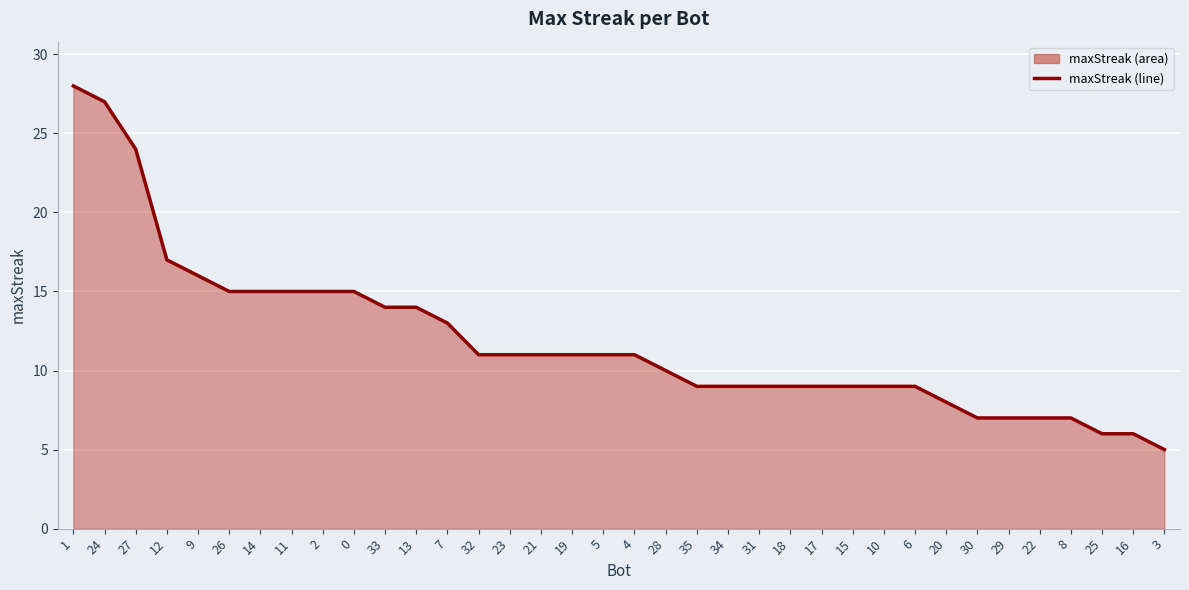

The chart shows a value of 15 at 26. True or false?

True